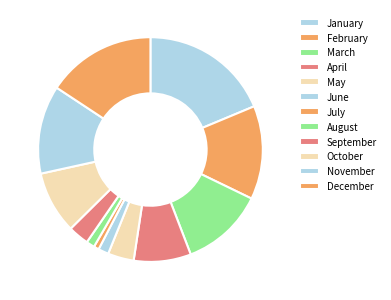

How many segments does this pie chart have?

12